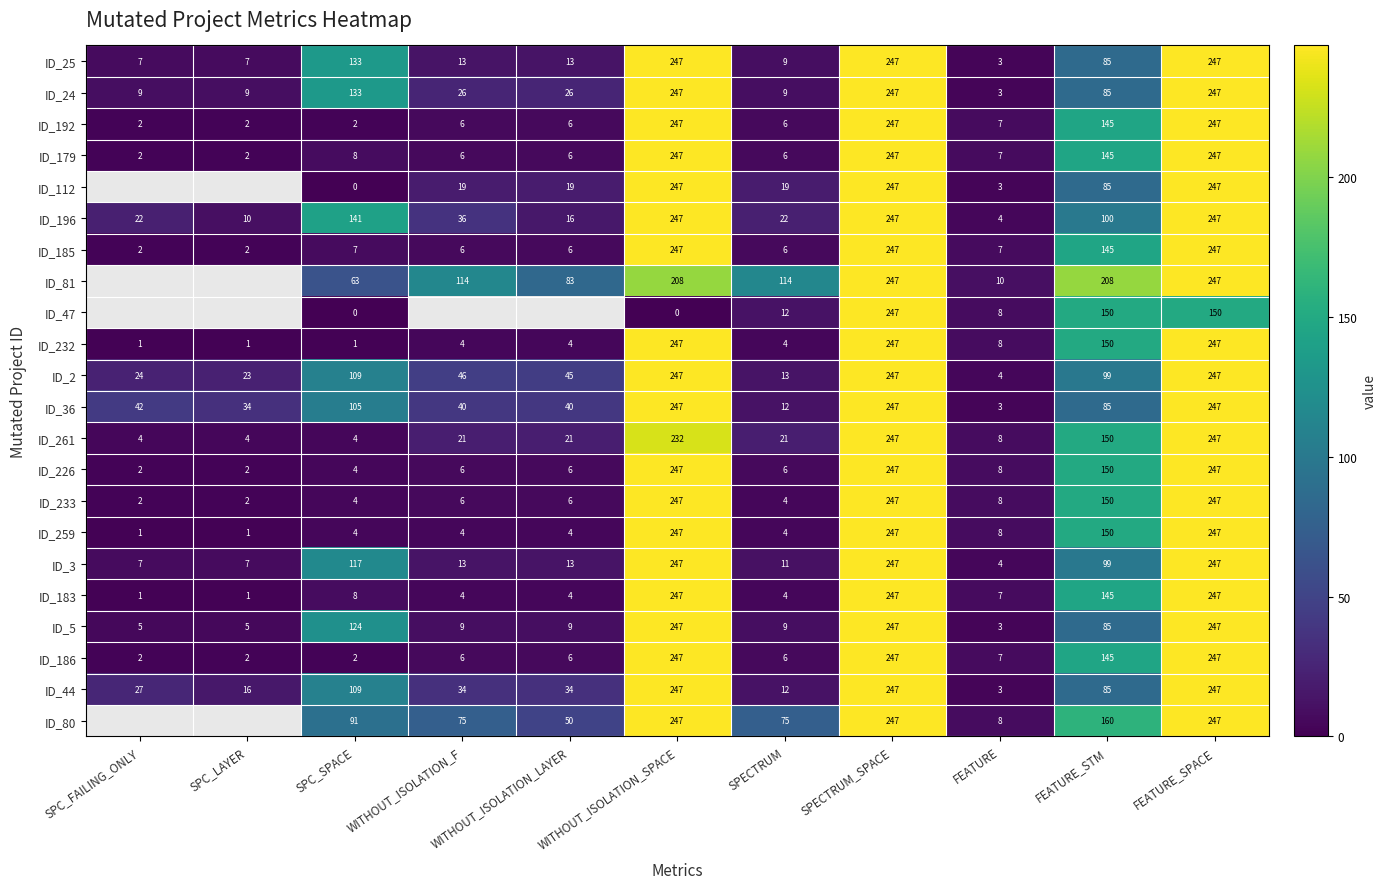

At which category is the sum across all series the highest?

SPECTRUM_SPACE